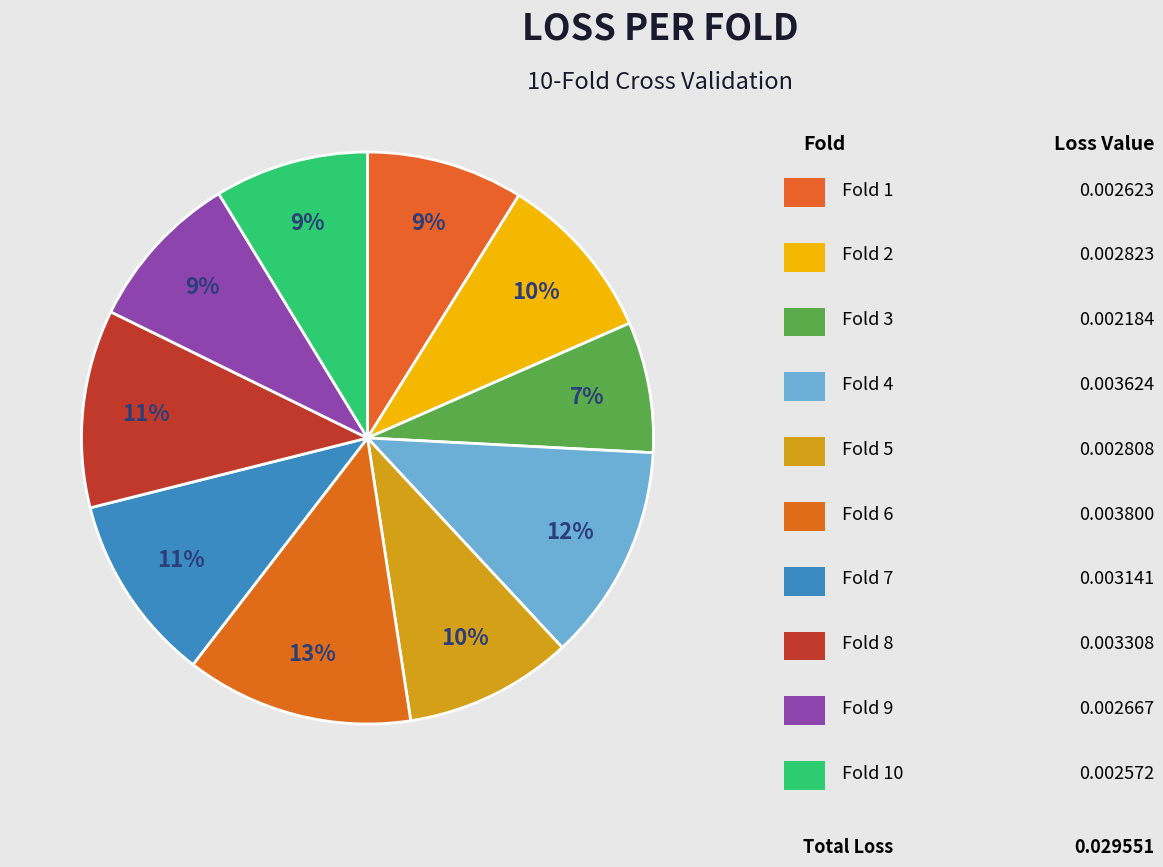

How many slices are in this pie chart?

10